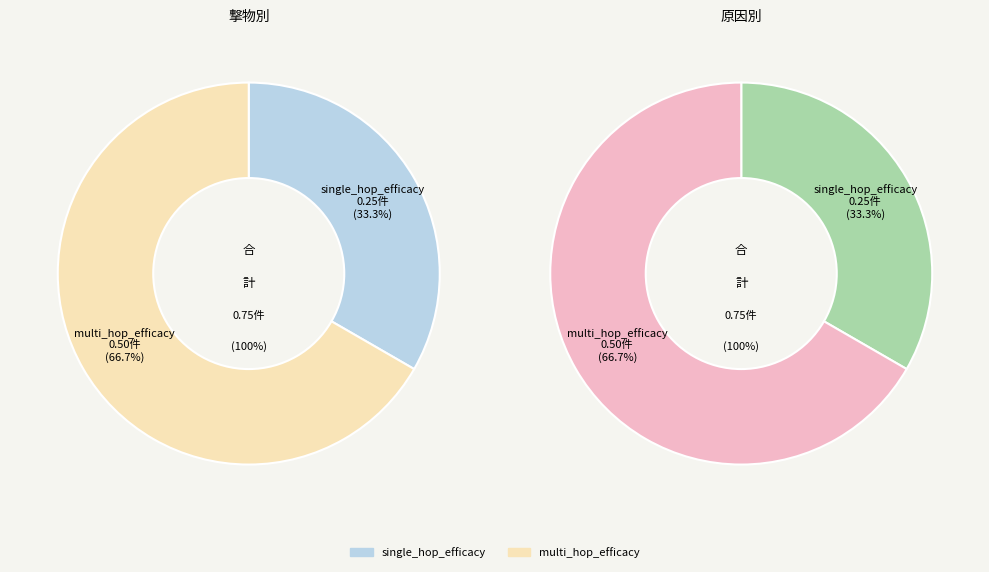

To the nearest percent, what is the combined percentage of multi_hop_efficacy and single_hop_efficacy?

100%